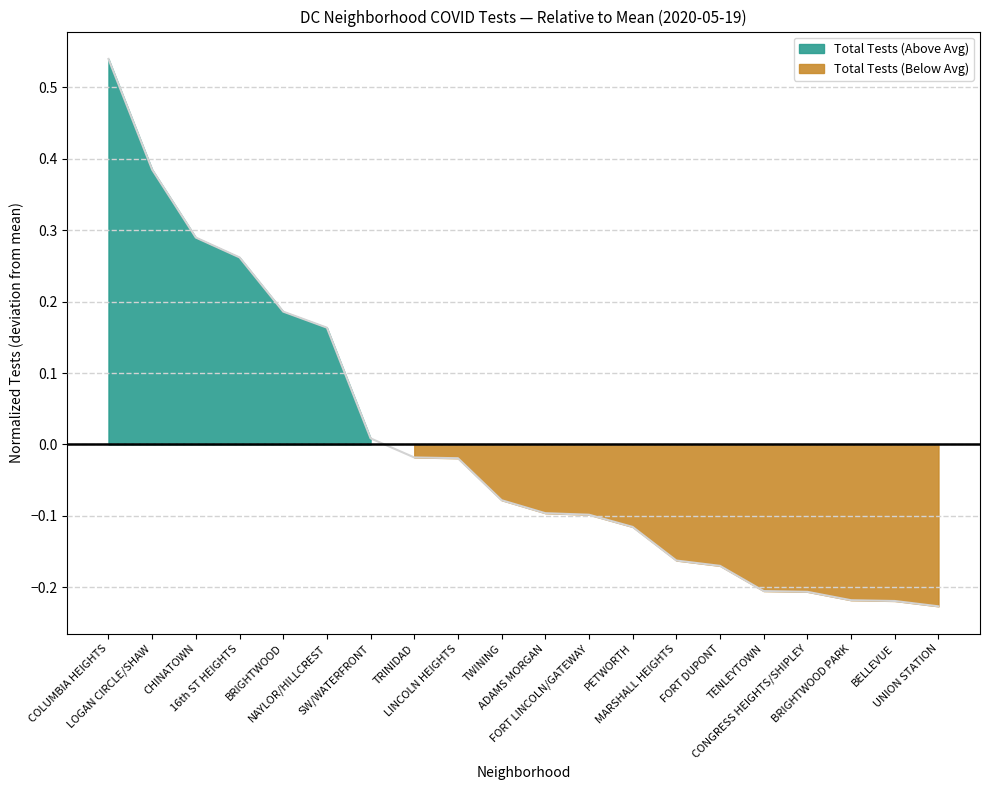

At which label does the data first exceed 0?

COLUMBIA HEIGHTS